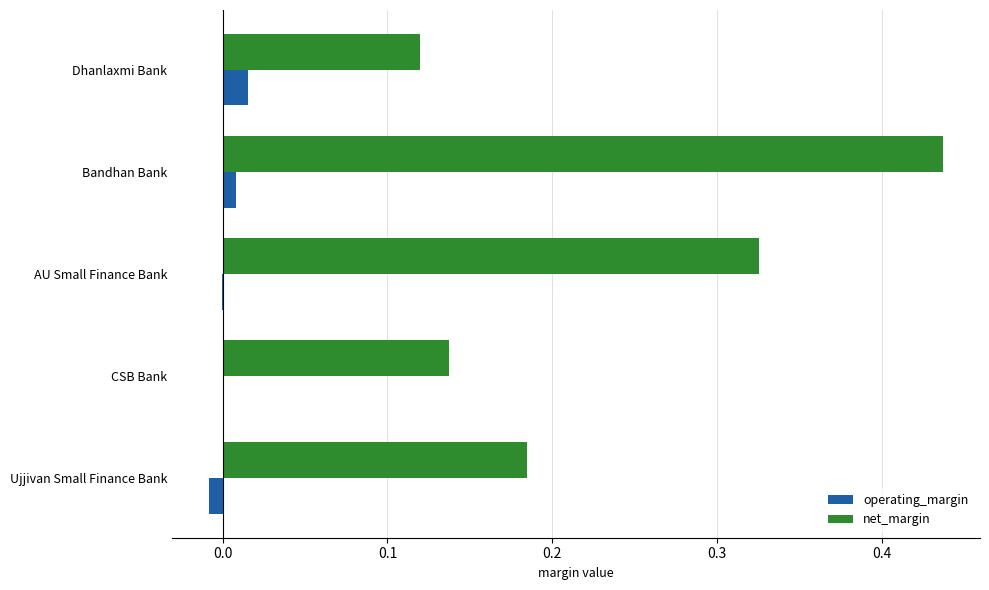

How many series are shown in this chart?

2